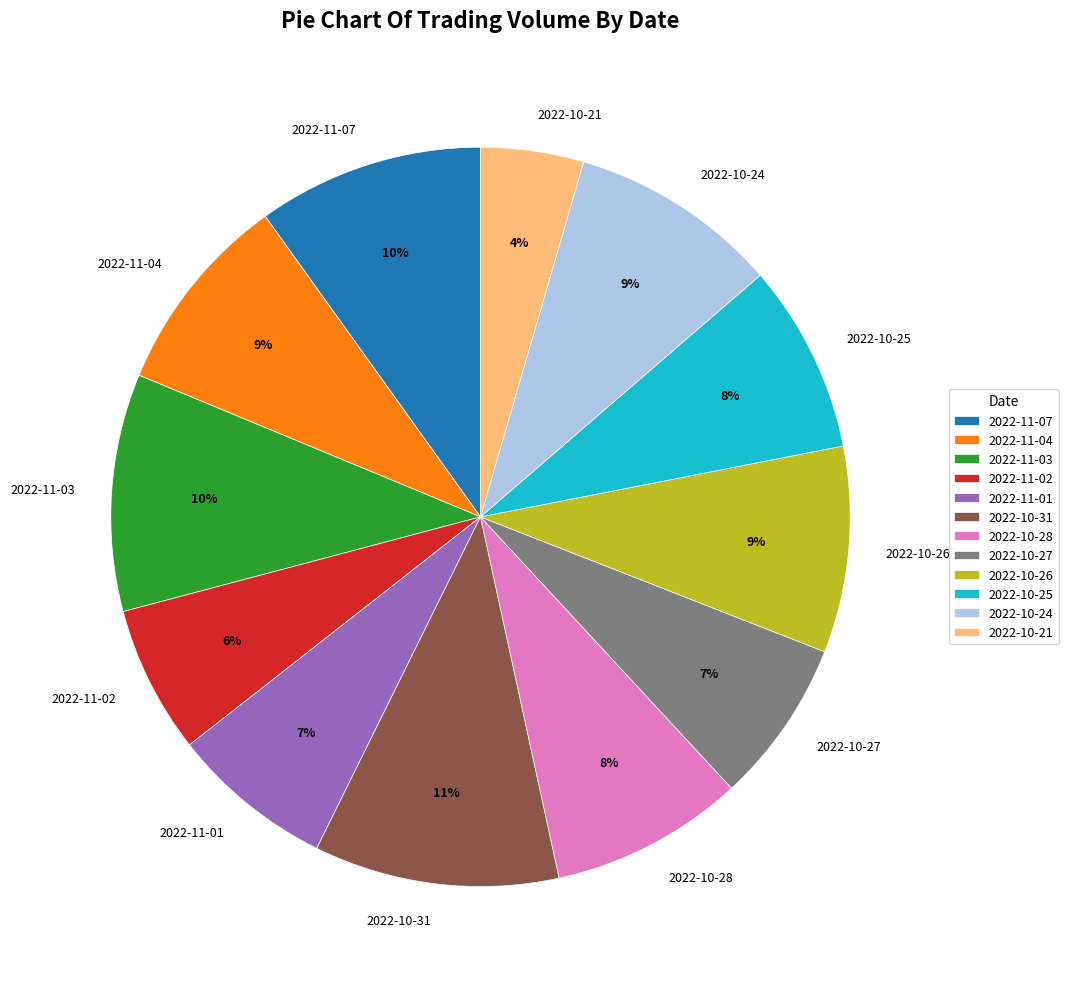

True or false: 2022-11-02 accounts for 6% of the total.

True